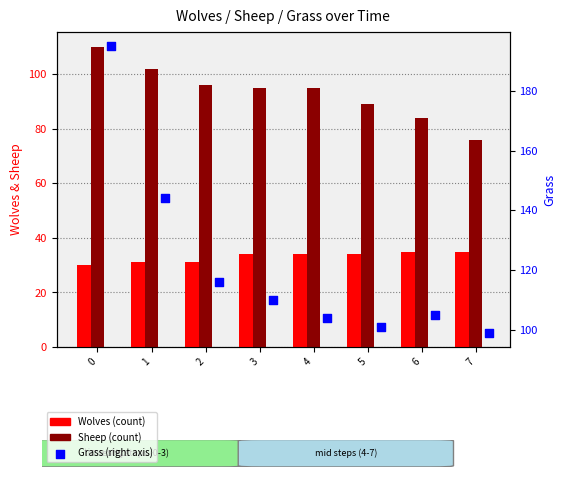

Which series reaches the minimum Y coordinate?

Wolves